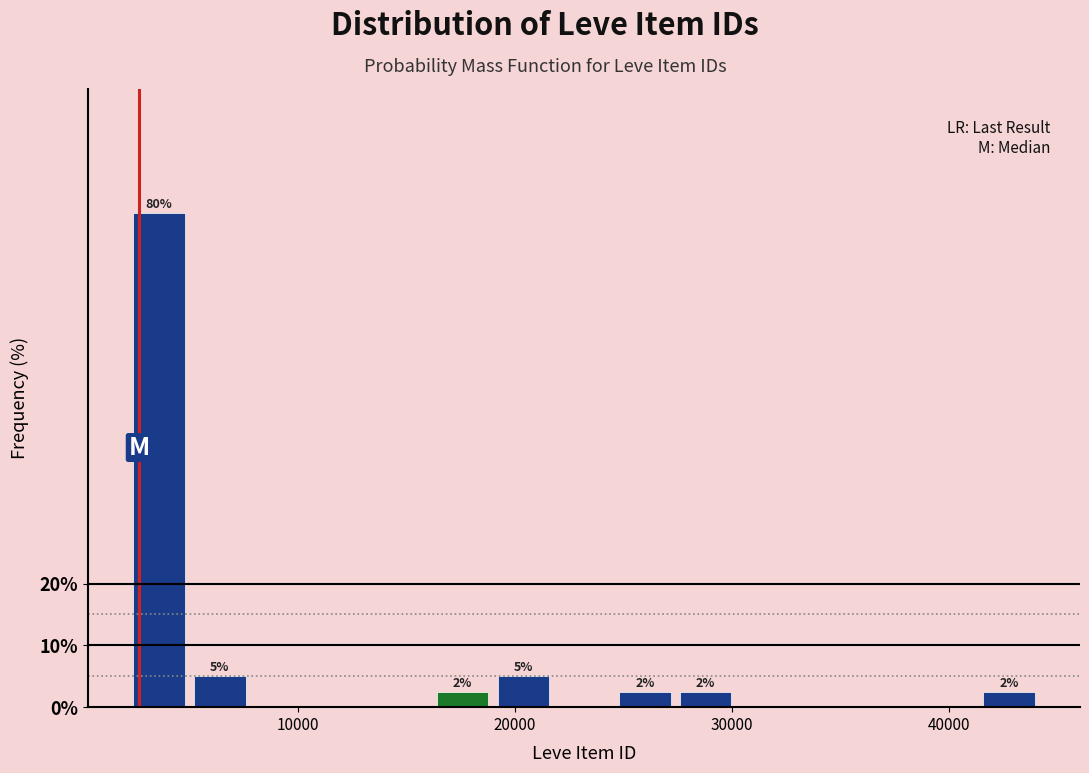

Around what value on the x-axis is the tallest bar? Give the approximate position of its centre, as read against the axis.

4000